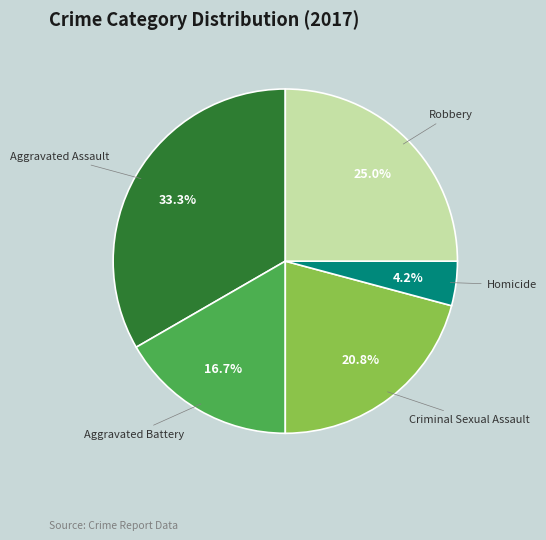

Does any single category account for the majority?

No